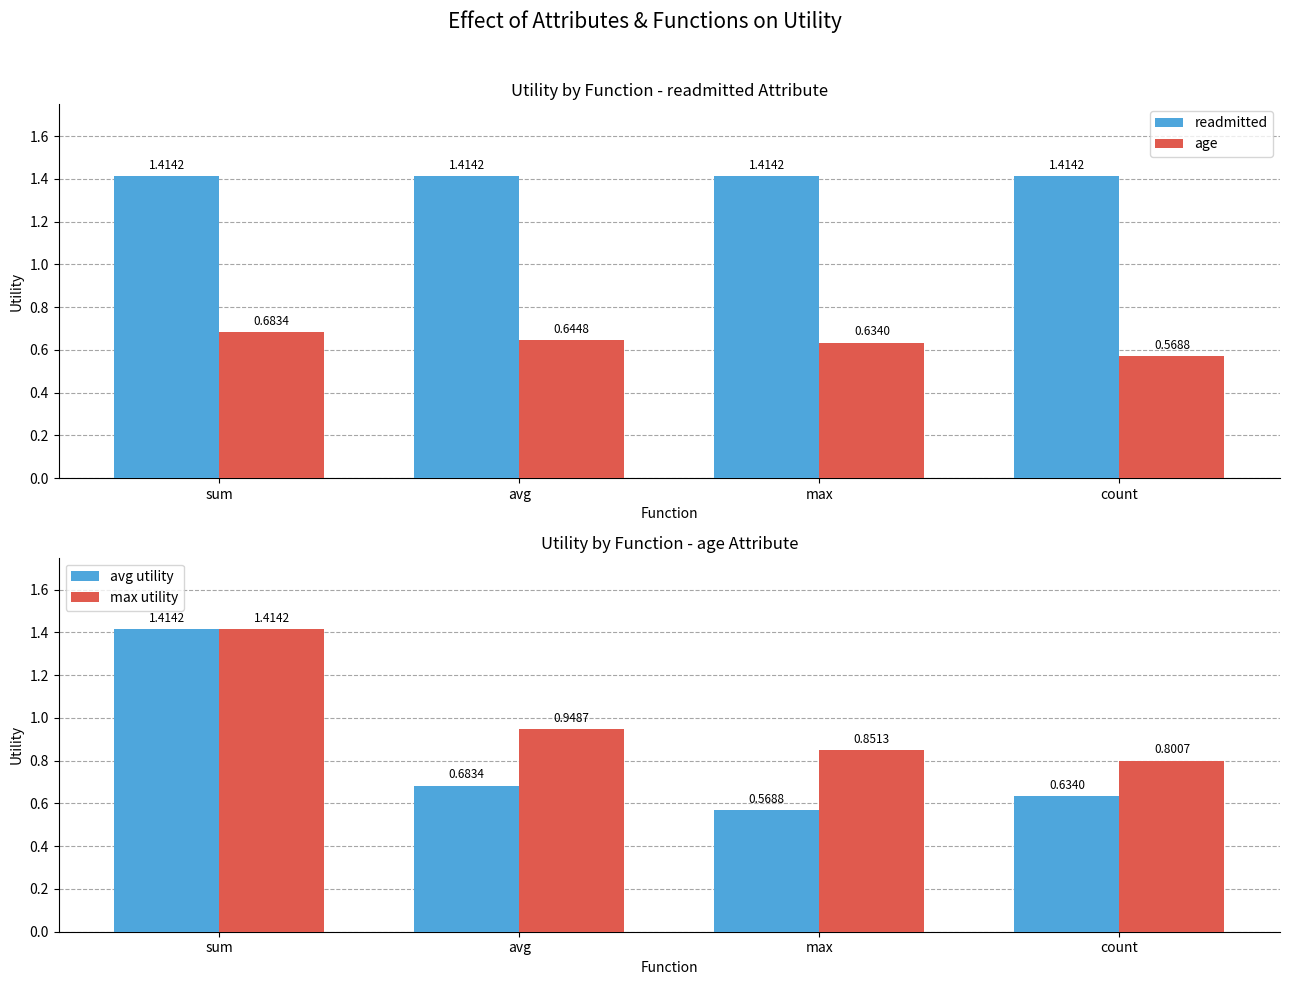

Rank the series by their average value, from highest to lowest.

readmitted, max utility, avg utility, age